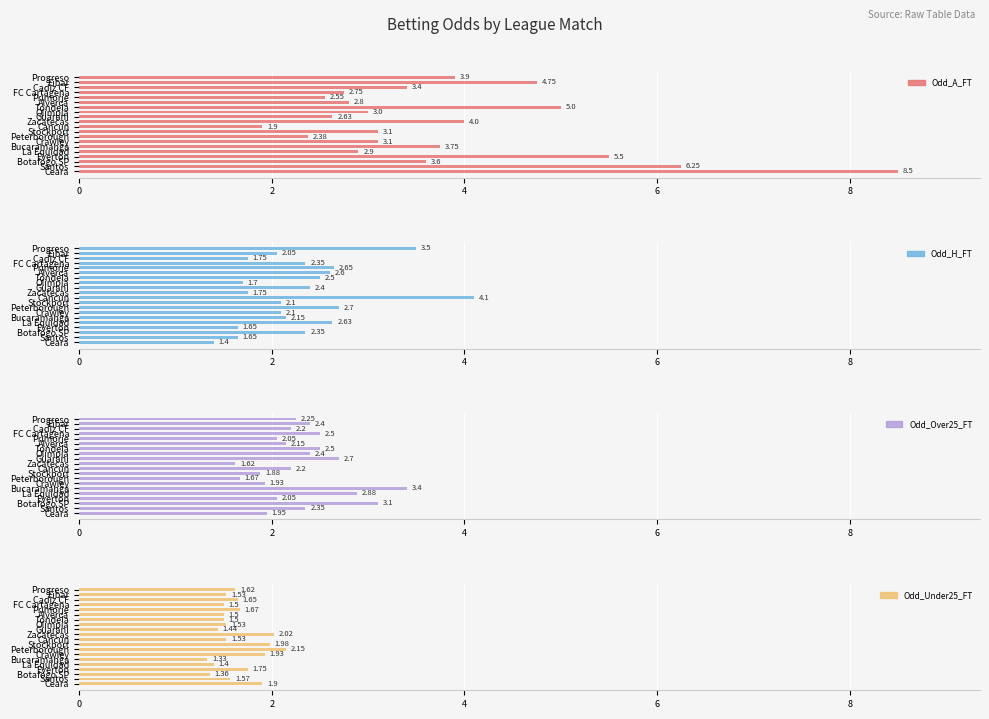

What is the total value across all series at Cancun?

9.7